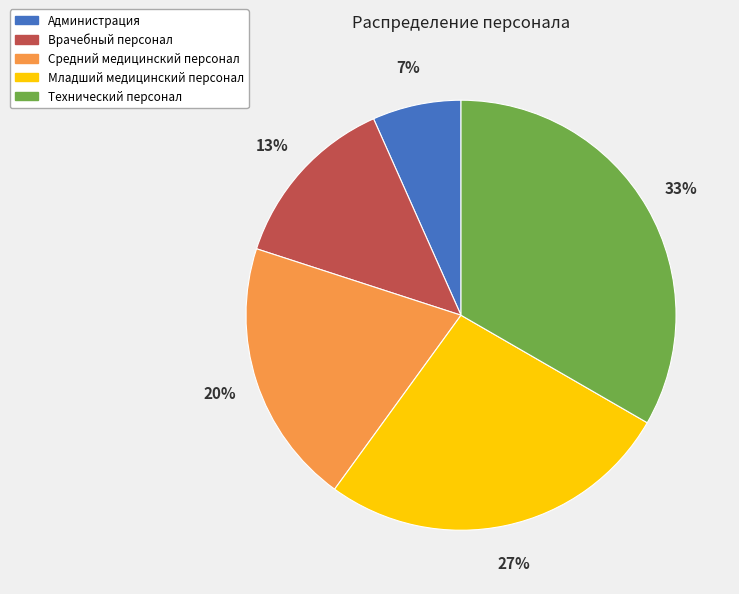

Which slice is the largest?

Технический персонал